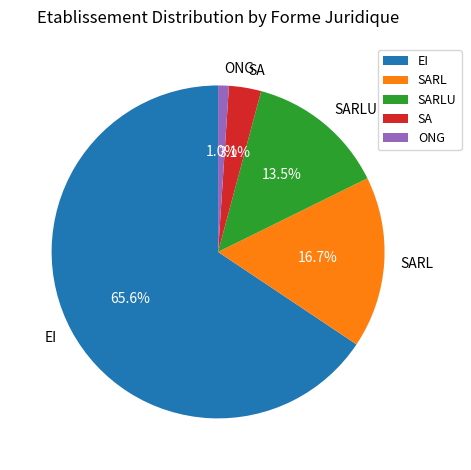

What percentage is NOT represented by ONG?

99.0%